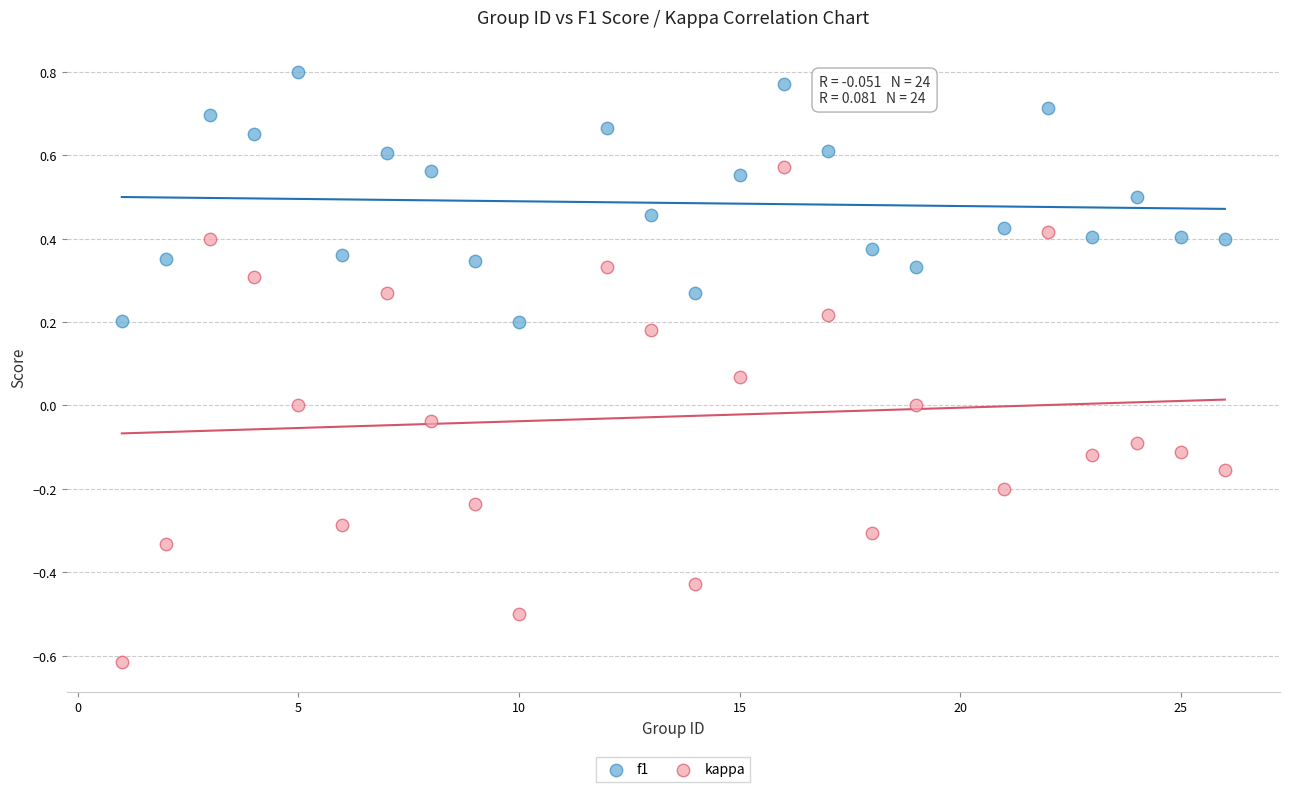

What are all the series names shown in the legend?

f1, kappa